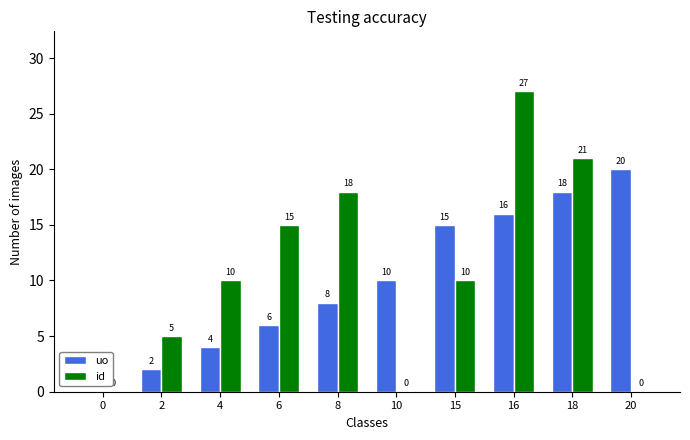

How many series are shown in this chart?

2